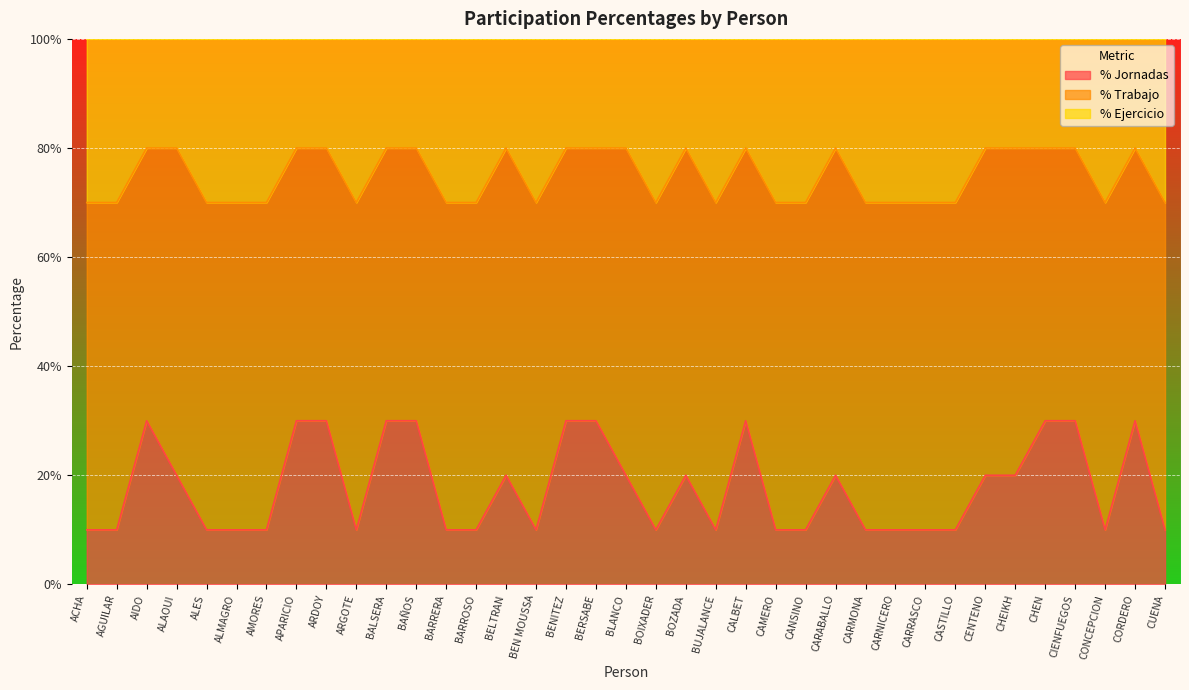

What is the minimum value shown in the chart?

0.1